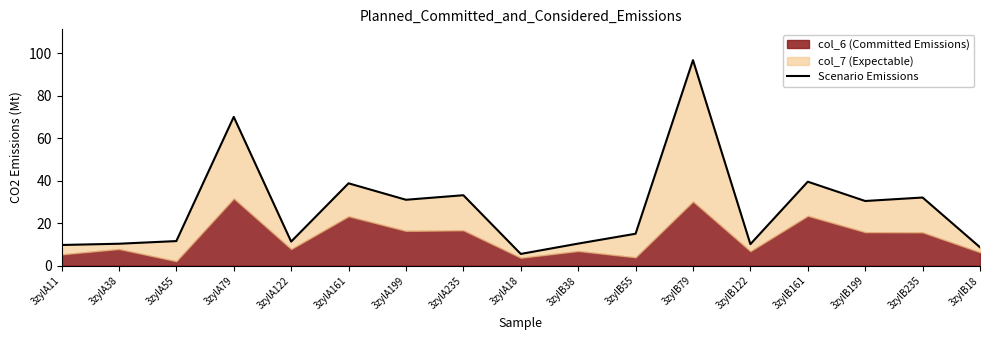

Reading left to right, extract all data points from this chart.

3zylA11=9.7	3zylA38=10.3	3zylA55=11.6	3zylA79=70.1	3zylA122=11.3	3zylA161=38.8	3zylA199=31.0	3zylA235=33.2	3zylA18=5.5	3zylB38=10.4	3zylB55=15.0	3zylB79=96.8	3zylB122=10.1	3zylB161=39.6	3zylB199=30.5	3zylB235=32.1	3zylB18=8.7